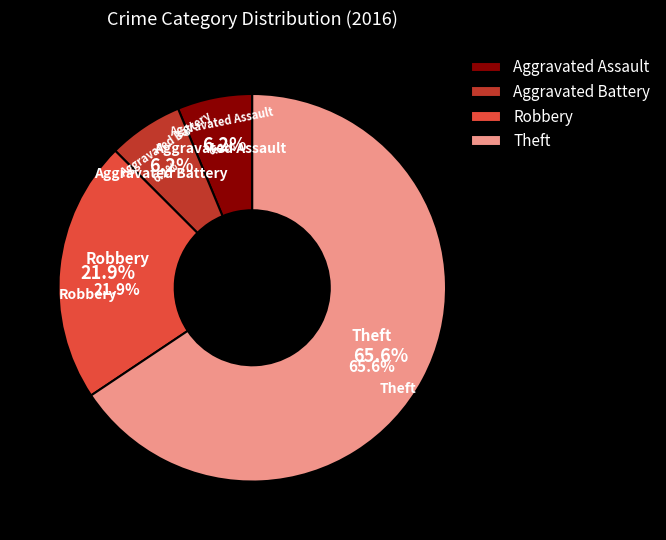

Which category has the smallest portion of the pie?

Aggravated Assault